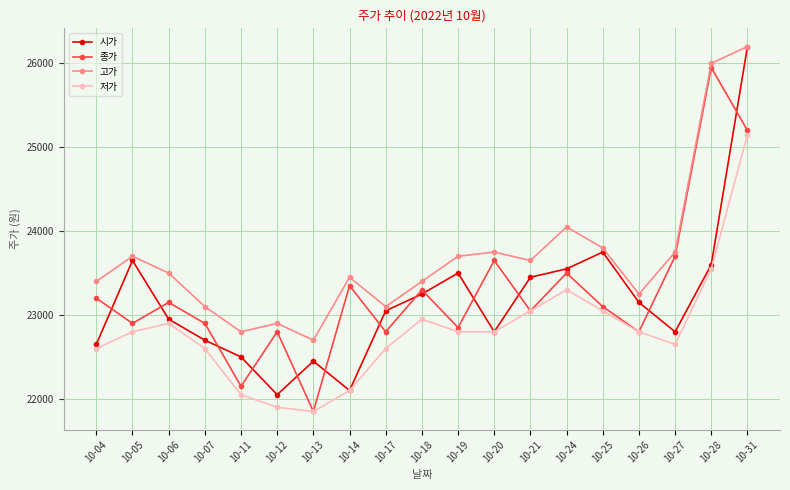

At how many categories does at least one series exceed 22420?

19